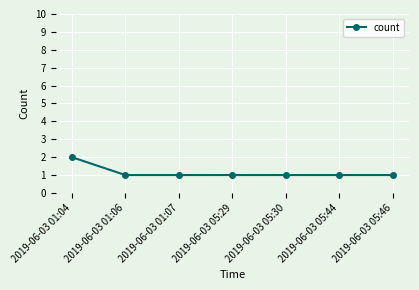

Reading left to right, transcribe all the data shown in this chart.

2019-06-03 01:04=2	2019-06-03 01:06=1	2019-06-03 01:07=1	2019-06-03 05:29=1	2019-06-03 05:30=1	2019-06-03 05:44=1	2019-06-03 05:46=1